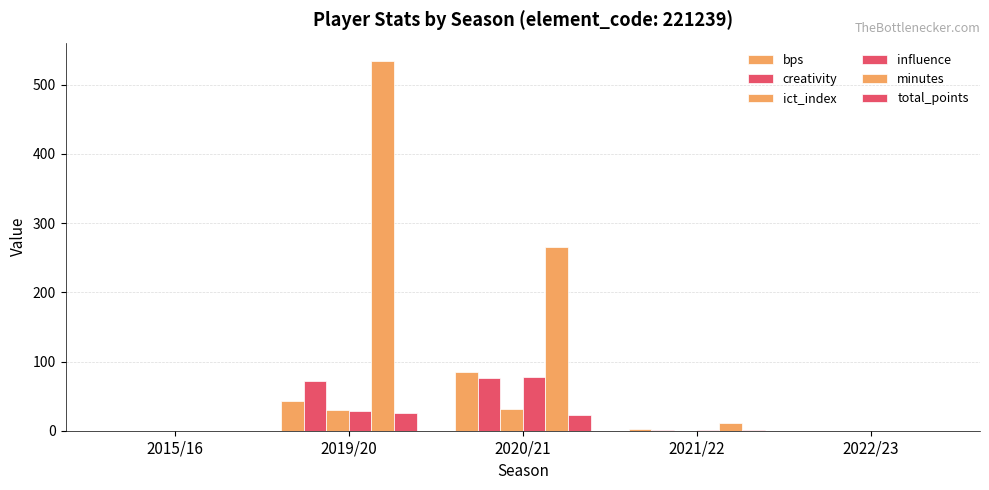

Does the chart contain stacked bars?

No